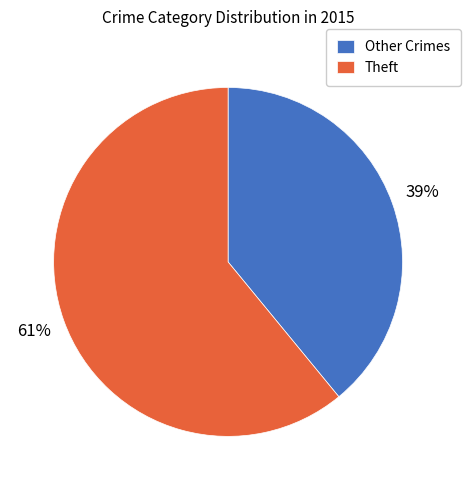

To the nearest percent, what is the difference between the largest and smallest slice percentages?

22%